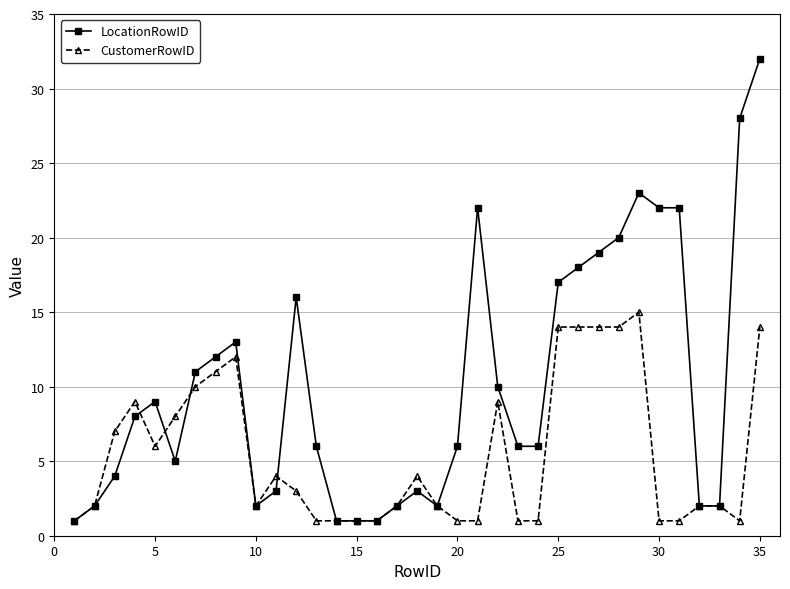

Which series ends up on top after the final intersection of CustomerRowID and LocationRowID?

LocationRowID